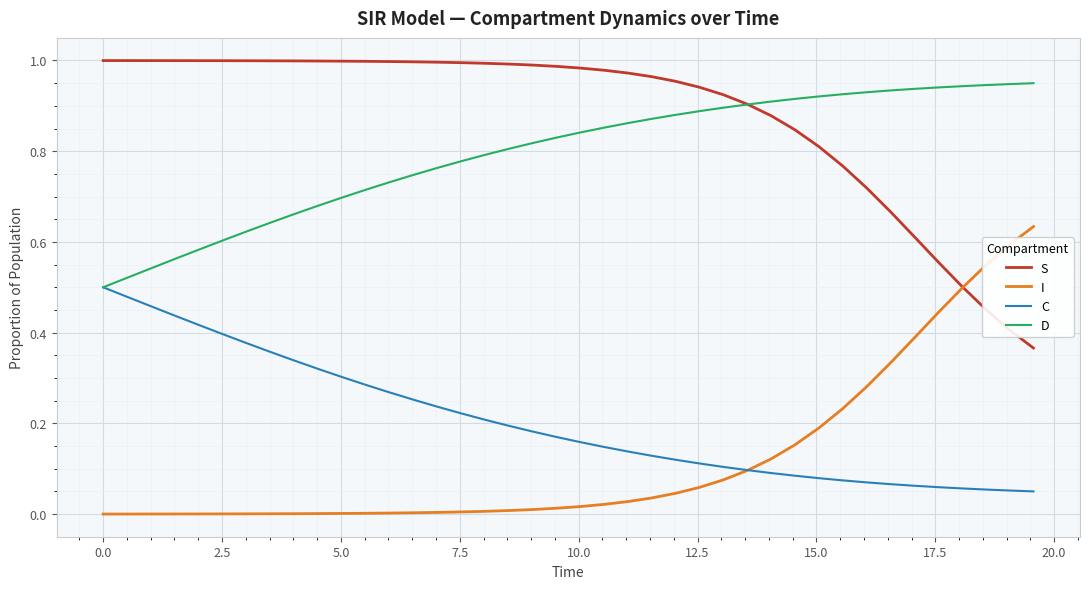

At how many categories does at least one series exceed 0?

40